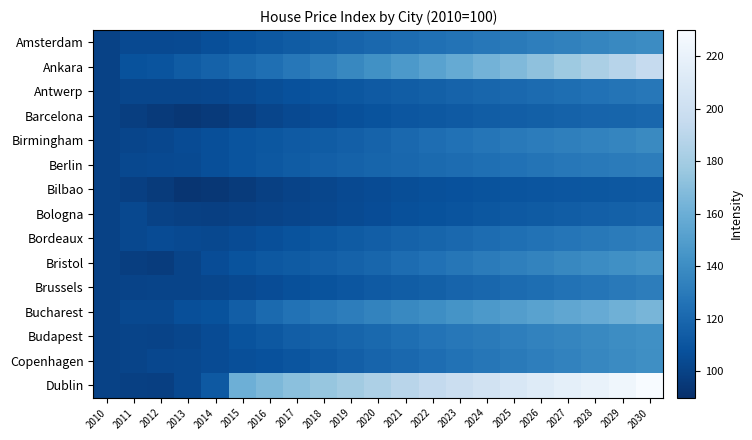

Count the number of data series in this chart.

15